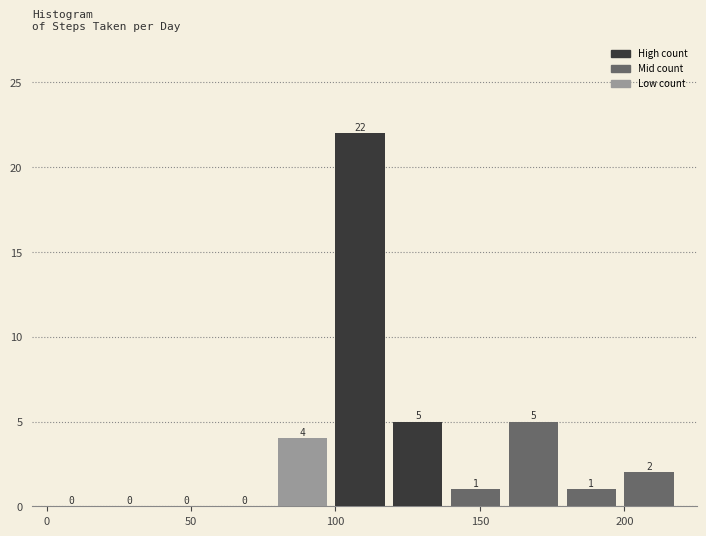

Reading left to right, transcribe this chart: for each bar, give the range it covers on the x-axis and its height.

0 to 20: 0
20 to 40: 0
40 to 60: 0
60 to 80: 0
80 to 100: 4
100 to 120: 22
120 to 140: 5
140 to 160: 1
160 to 180: 5
180 to 200: 1
200 to 220: 2